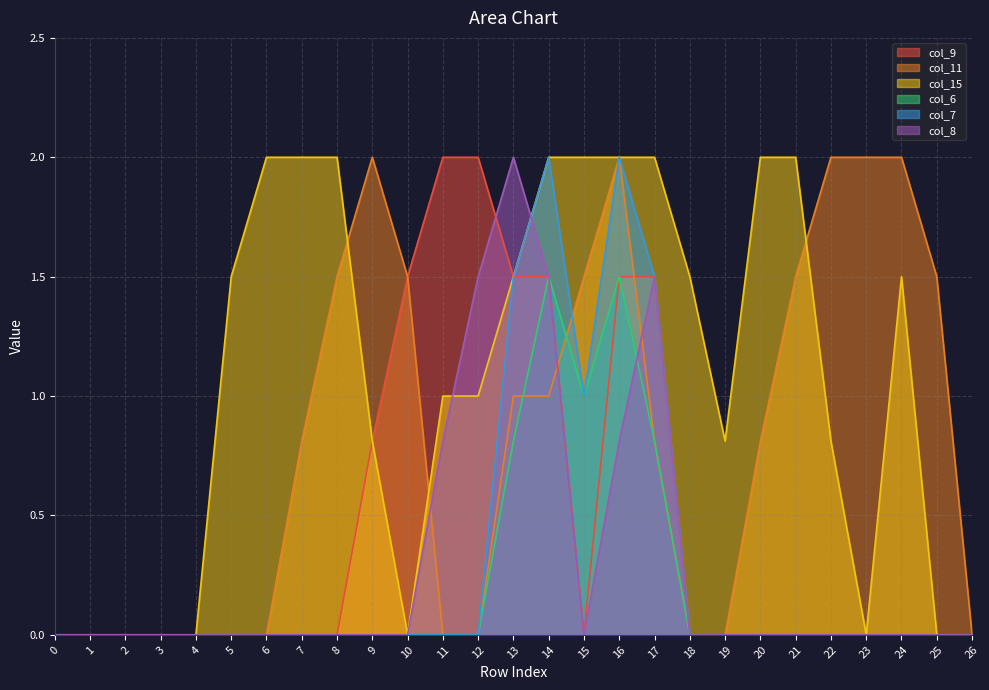

Between 8 and 16, which series saw the biggest shift?

col_7